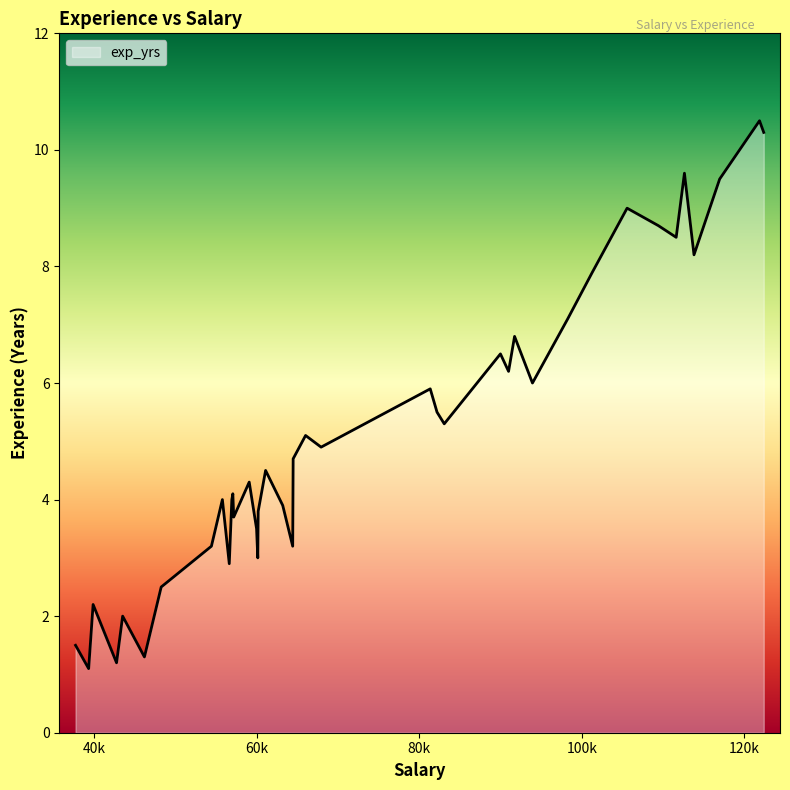

What is the minimum value shown in the chart?

1.1